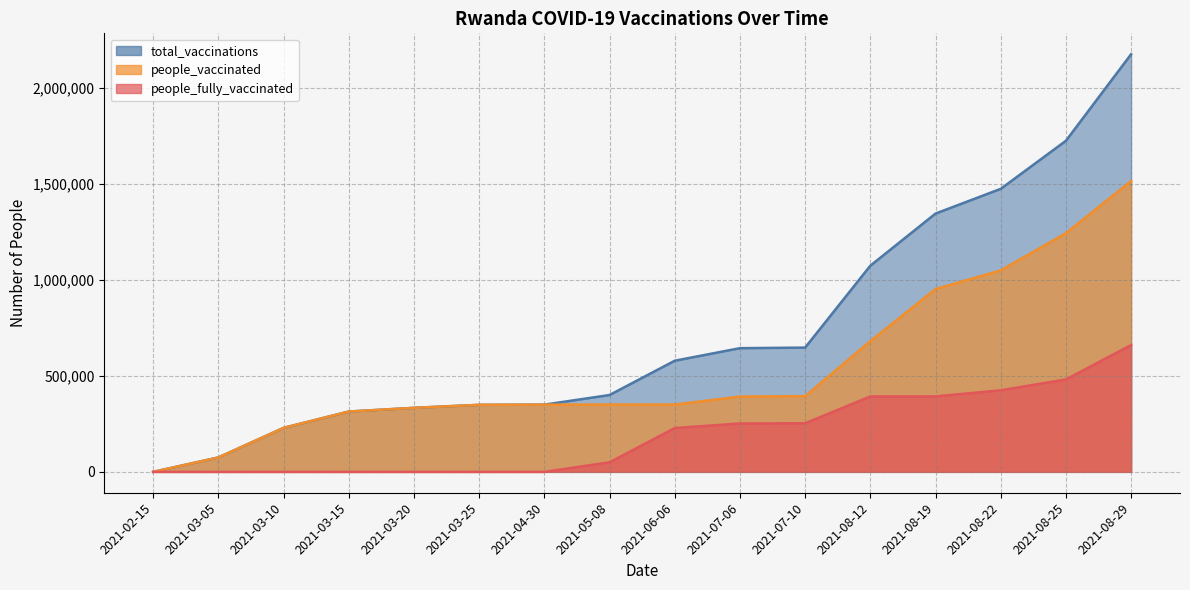

Reading right to left, what are all the values shown in this chart?

total_vaccinations: 2021-08-29=2174283	2021-08-25=1723562	2021-08-22=1473408	2021-08-19=1344627	2021-08-12=1073302	2021-07-10=646909	2021-07-06=643966	2021-06-06=578569	2021-05-08=400096	2021-04-30=349871	2021-03-25=348926	2021-03-20=333355	2021-03-15=314015	2021-03-10=228954	2021-03-05=75056	2021-02-15=0
people_vaccinated: 2021-08-29=1513881	2021-08-25=1242465	2021-08-22=1048640	2021-08-19=951795	2021-08-12=680470	2021-07-10=394067	2021-07-06=392003	2021-06-06=350400	2021-05-08=350400	2021-04-30=349871	2021-03-25=348926	2021-03-20=333355	2021-03-15=314015	2021-03-10=228954	2021-03-05=75056	2021-02-15=0
people_fully_vaccinated: 2021-08-29=660402	2021-08-25=481097	2021-08-22=424768	2021-08-19=392832	2021-08-12=392832	2021-07-10=252842	2021-07-06=251963	2021-06-06=228169	2021-05-08=49696	2021-04-30=0	2021-03-25=0	2021-03-20=0	2021-03-15=0	2021-03-10=0	2021-03-05=0	2021-02-15=0